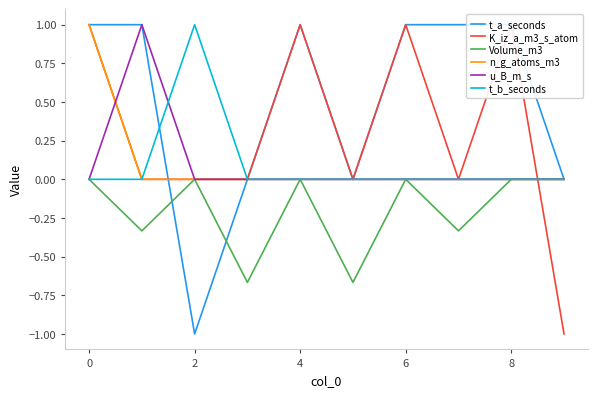

The value of t_b_seconds at 4 is 0.0. True or false?

True